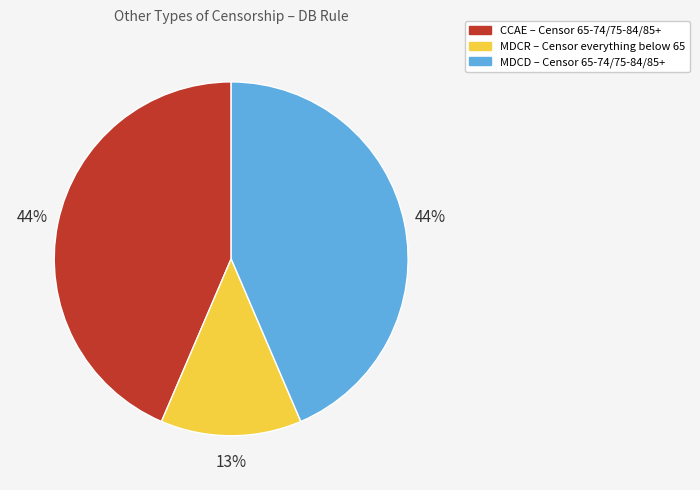

Between MDCR and MDCD, which is larger?

MDCD